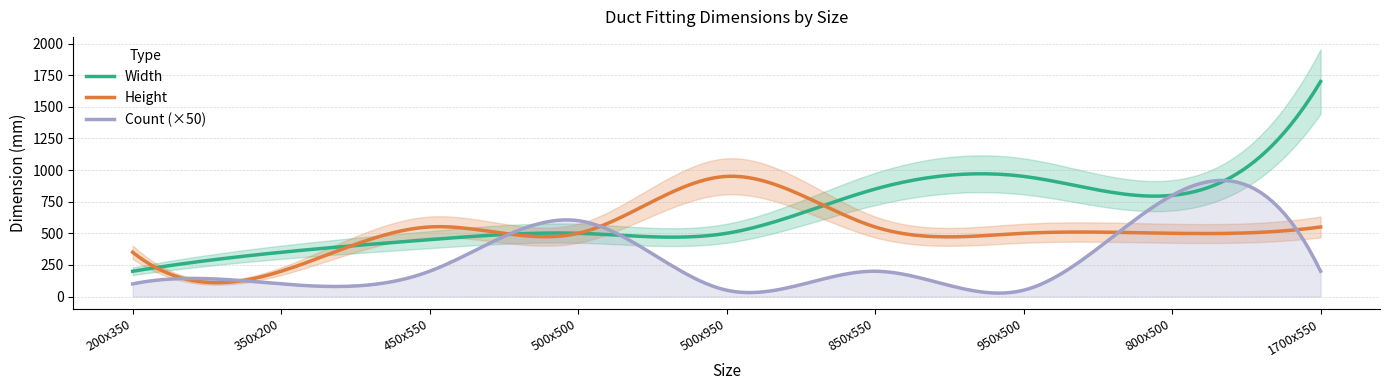

True or false: Count has more than 2 interior local peaks.

True